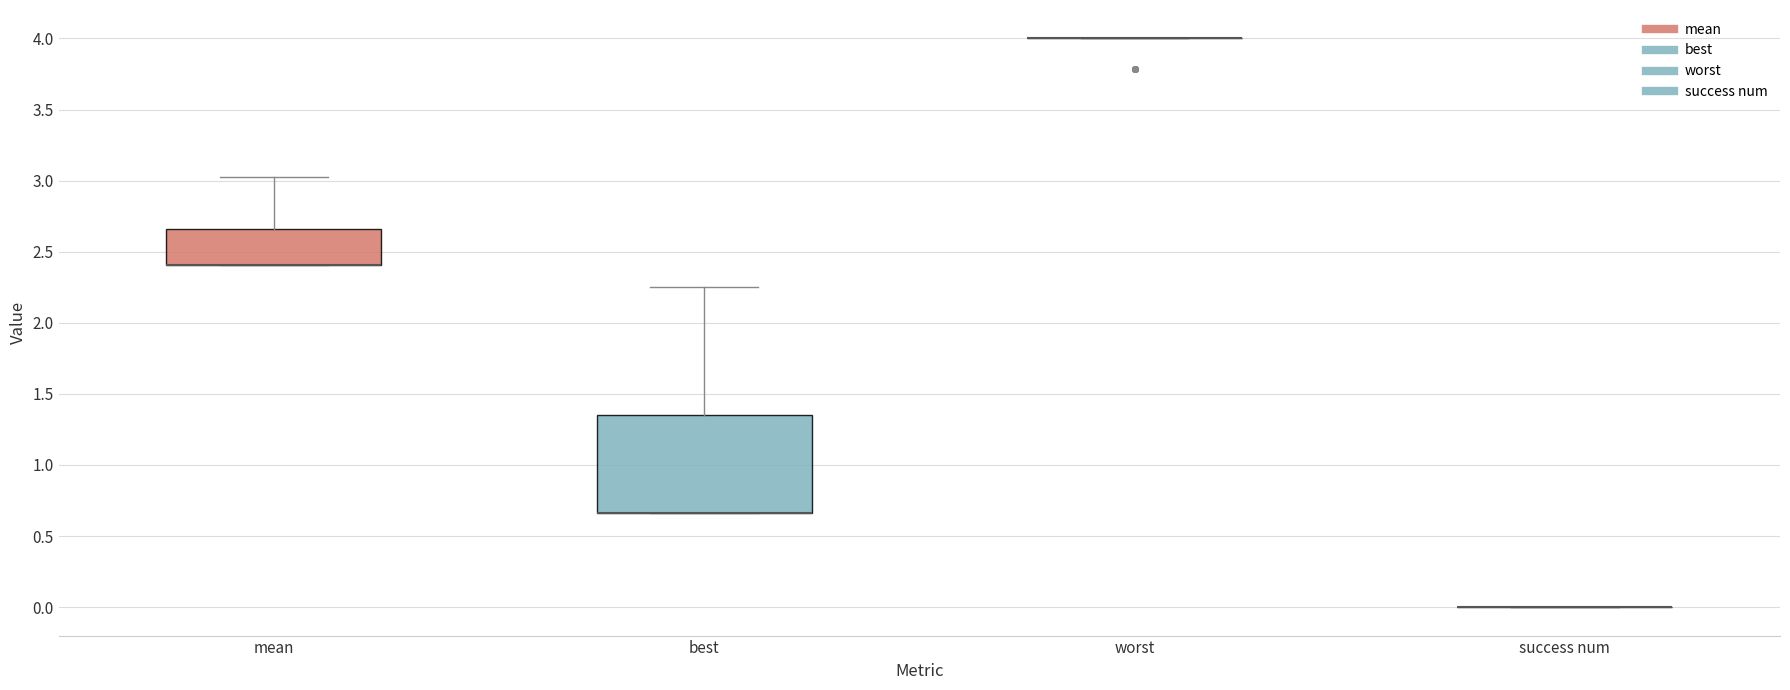

Reading left to right, read every box against the y-axis: the position of its median line, the range the box covers, and the ends of its whiskers. The values are not printed on the chart, so give them approximately, as read against the axis.

mean: median 2.40 (drawn on the box's lower edge), box 2.40 to 2.65, whiskers 2.40 to 3.00
best: median 0.65 (drawn on the box's lower edge), box 0.65 to 1.35, whiskers 0.65 to 2.25
worst: box collapsed to a line at 4.00, whiskers 4.00 to 4.00
success num: box collapsed to a line at 0.00, whiskers 0.00 to 0.00